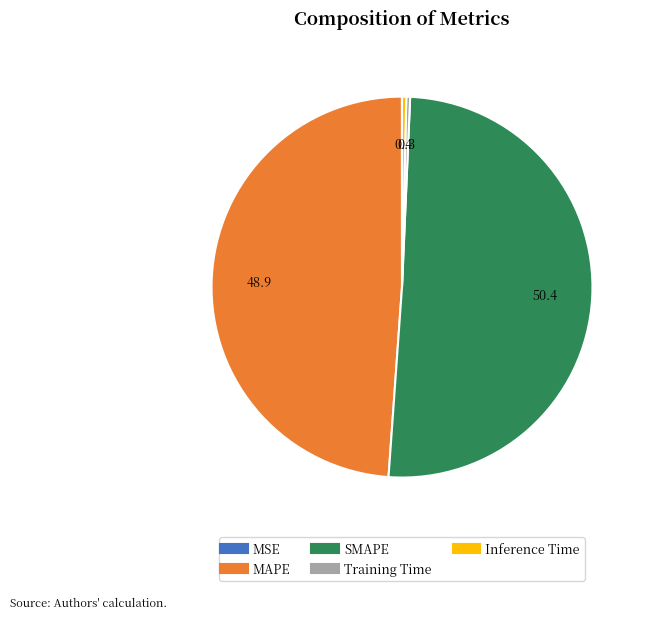

Which slice is the largest?

SMAPE